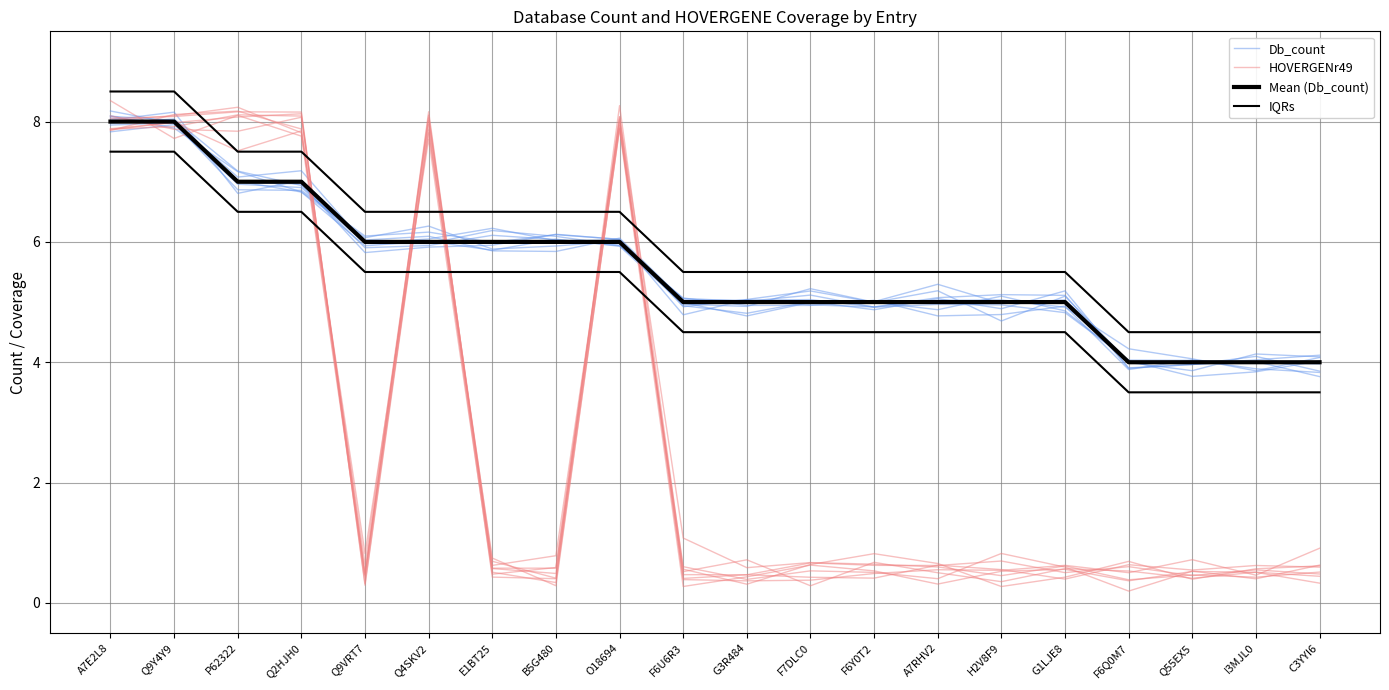

Between Q2HJH0 and H2V8F9, which series saw the biggest shift?

HOVERGENr49